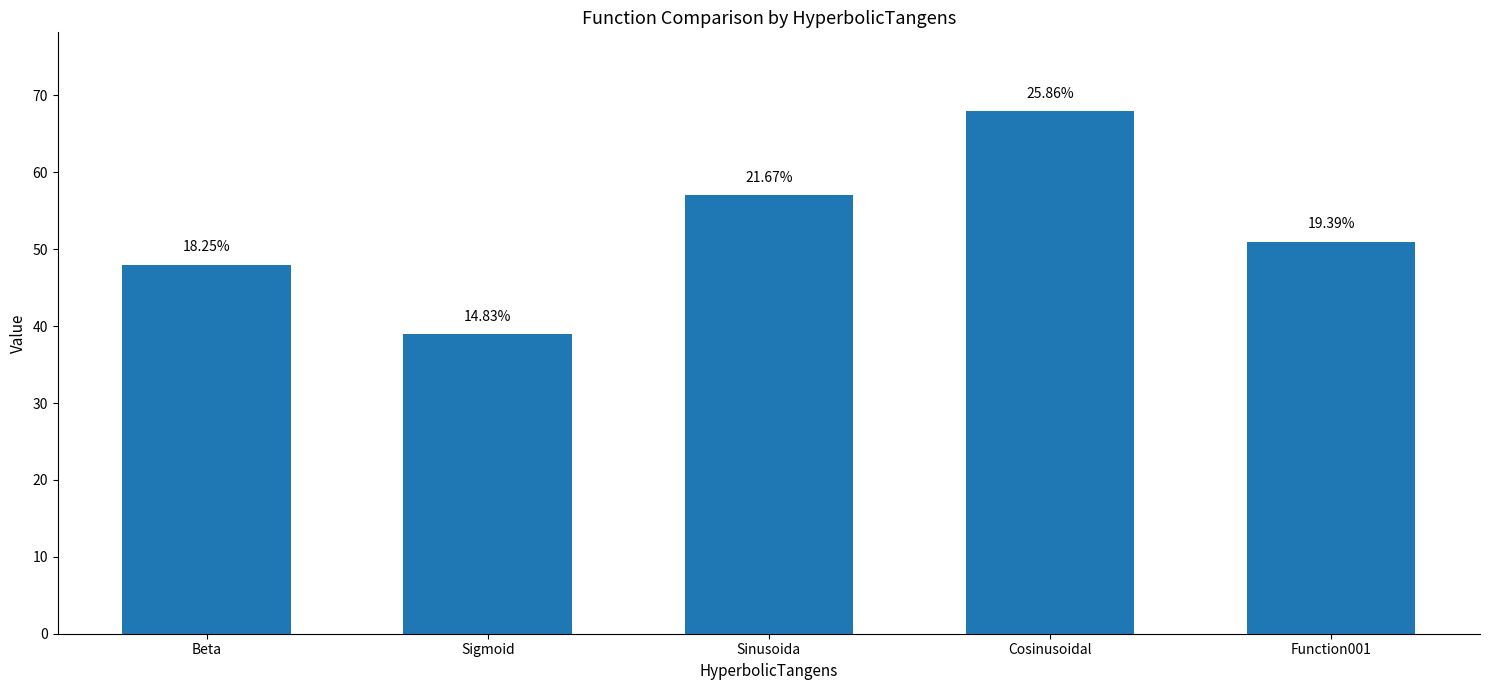

Which category has the highest value across all series?

Cosinusoidal